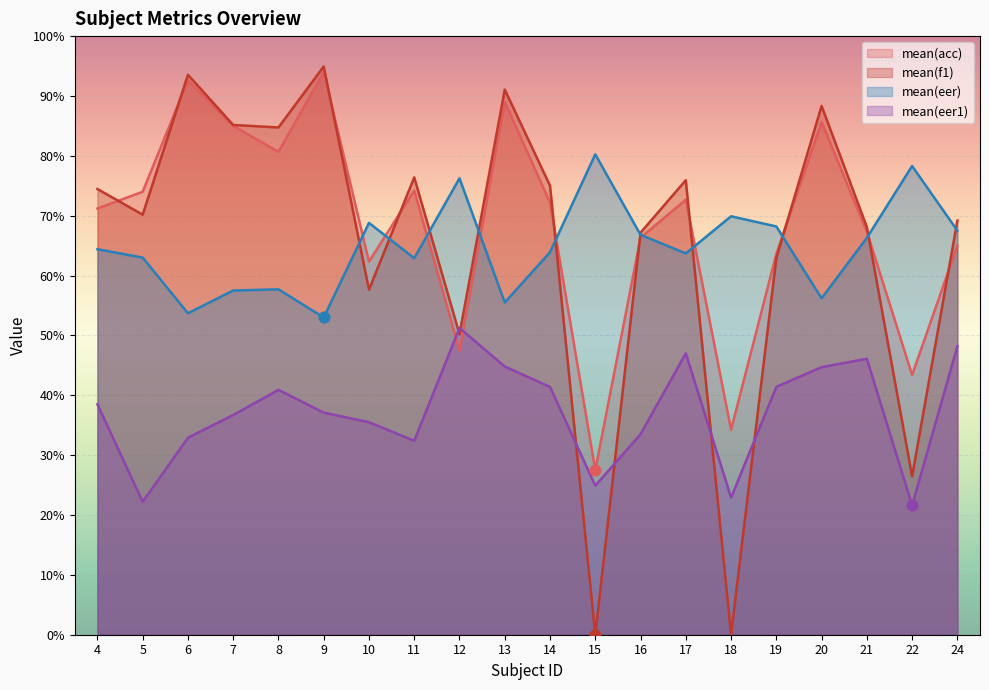

Which series reaches the maximum Y coordinate?

mean(f1)